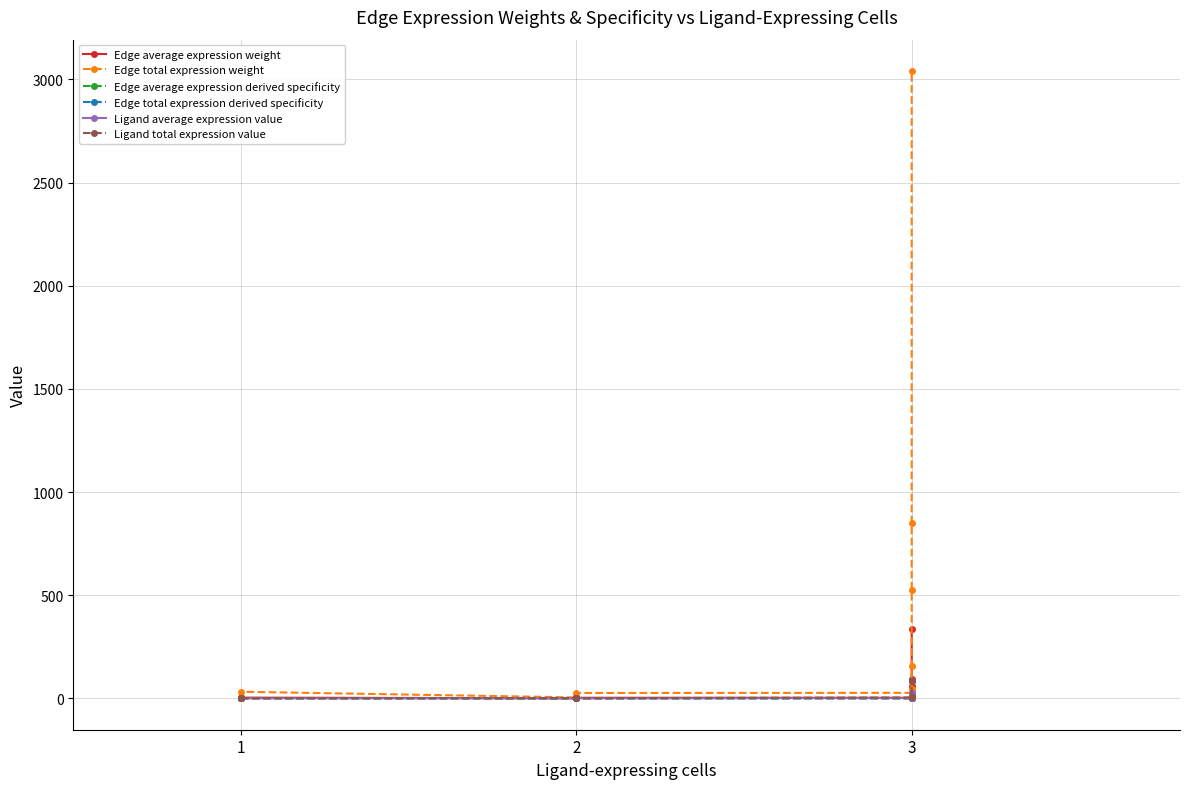

What is the lowest value of the Ligand average expression value series?

0.2